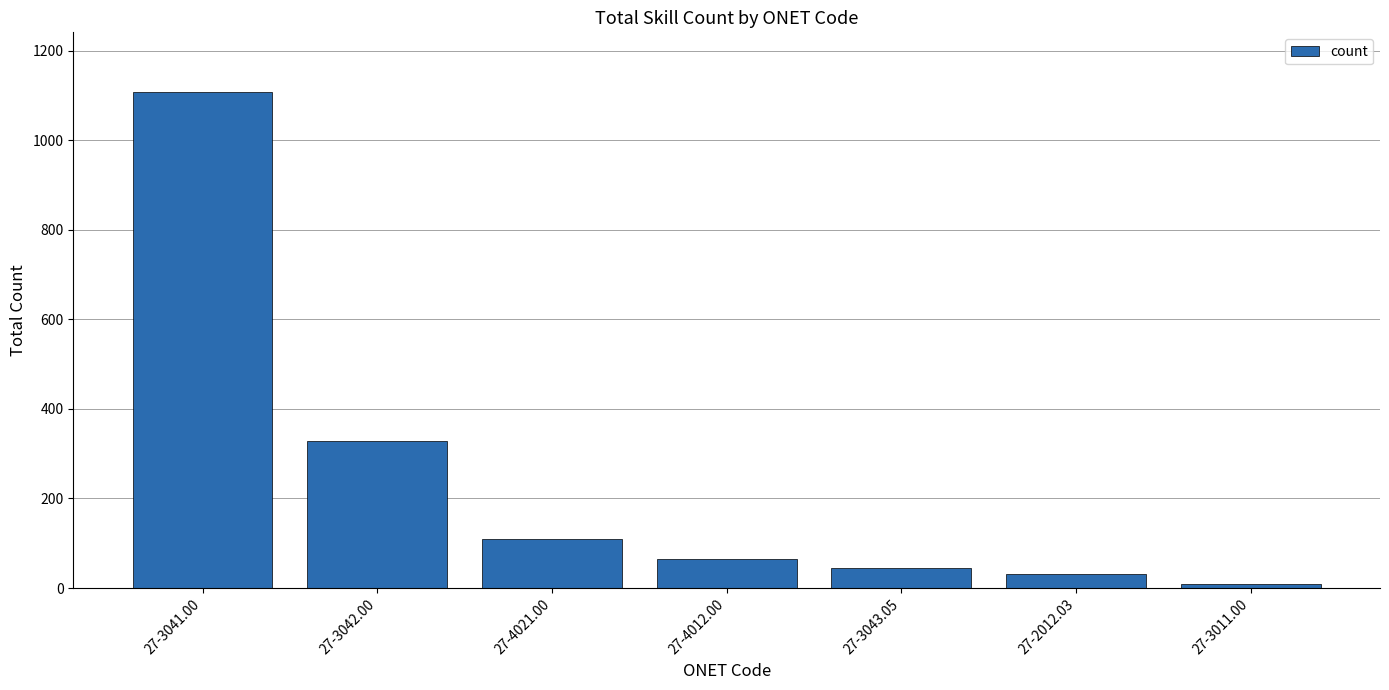

What is the sum of all values?

1697